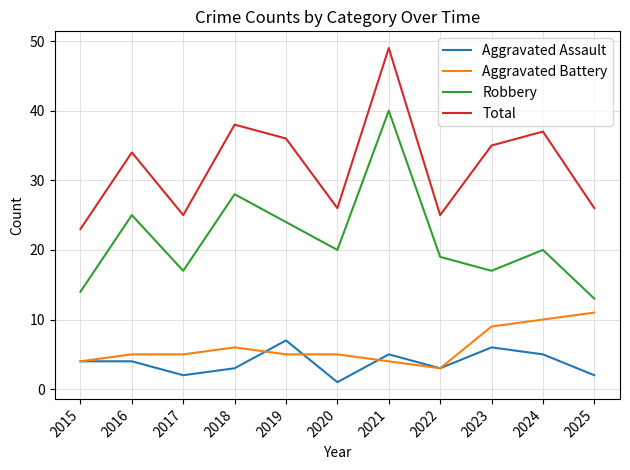

At which category is the sum across all series the highest?

2021